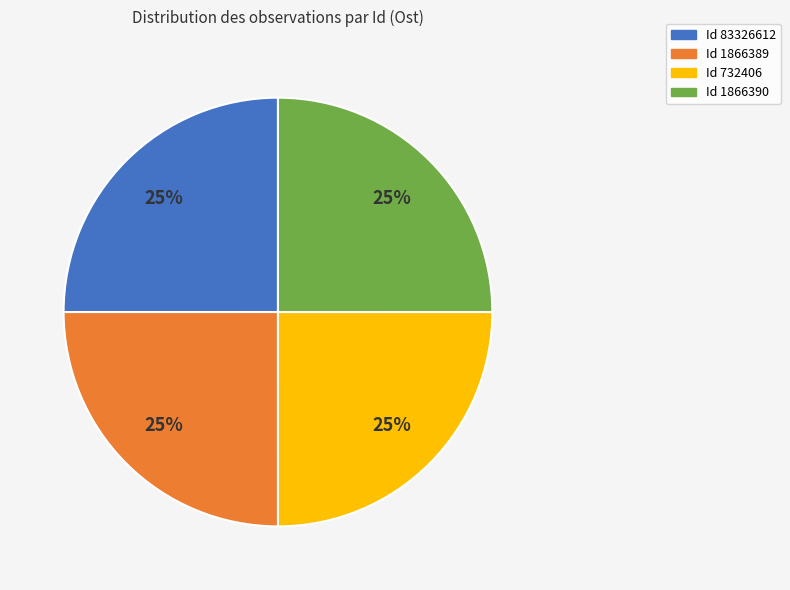

The Id 83326612 slice represents 25% of the pie. True or false?

True